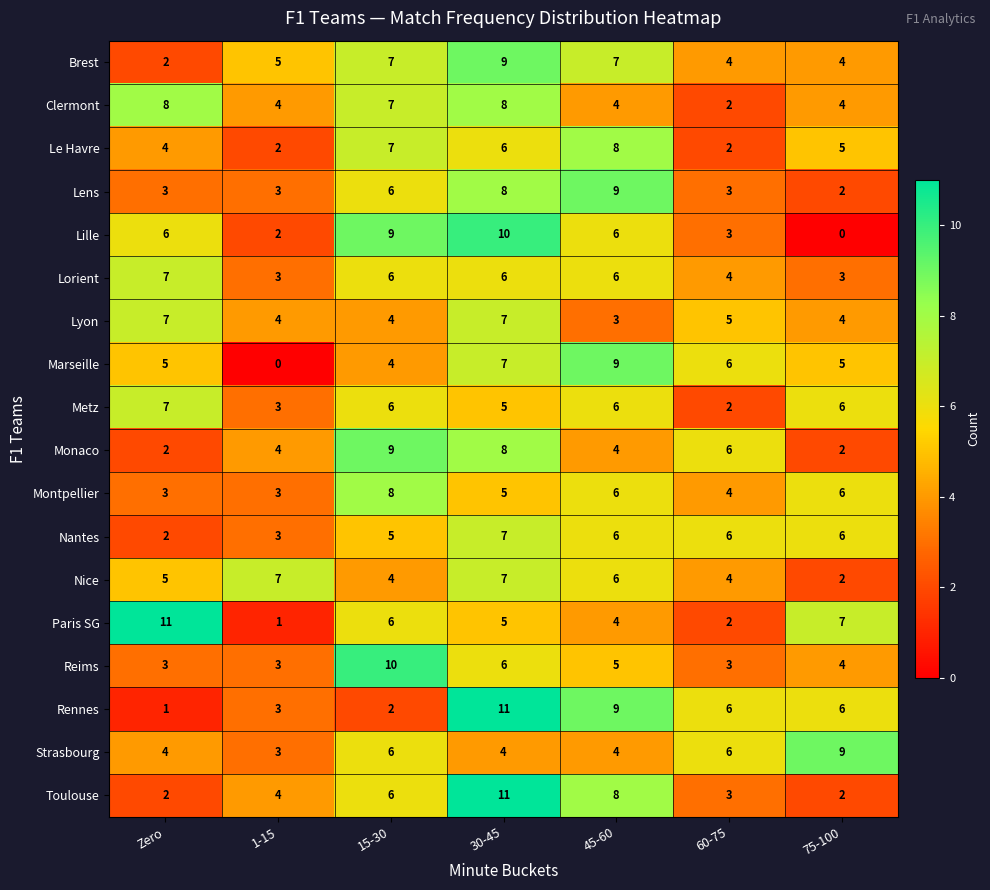

Between Zero and 60-75, which series saw the biggest shift?

Paris SG